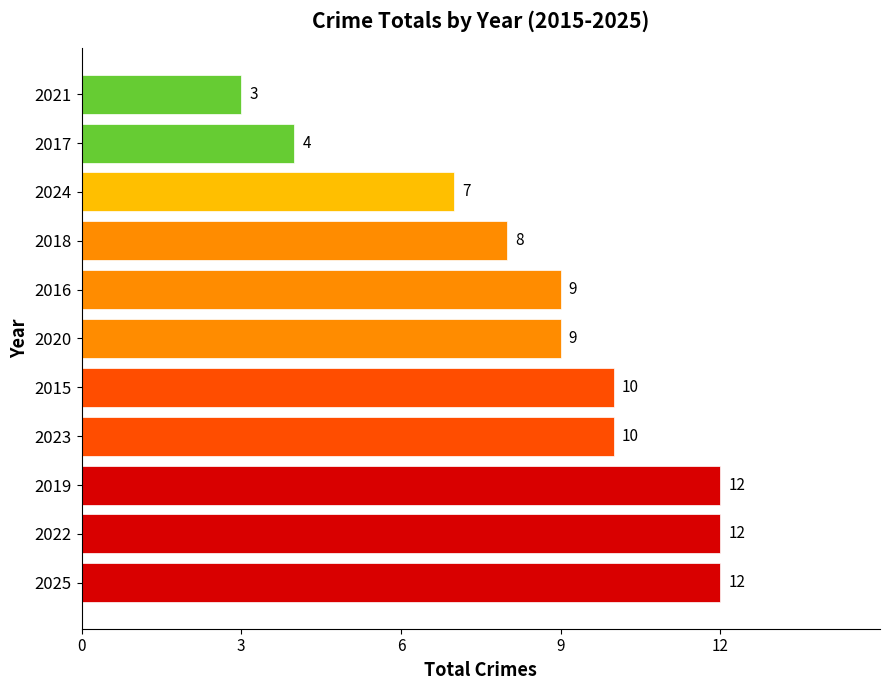

What is the difference between the maximum and minimum values?

9